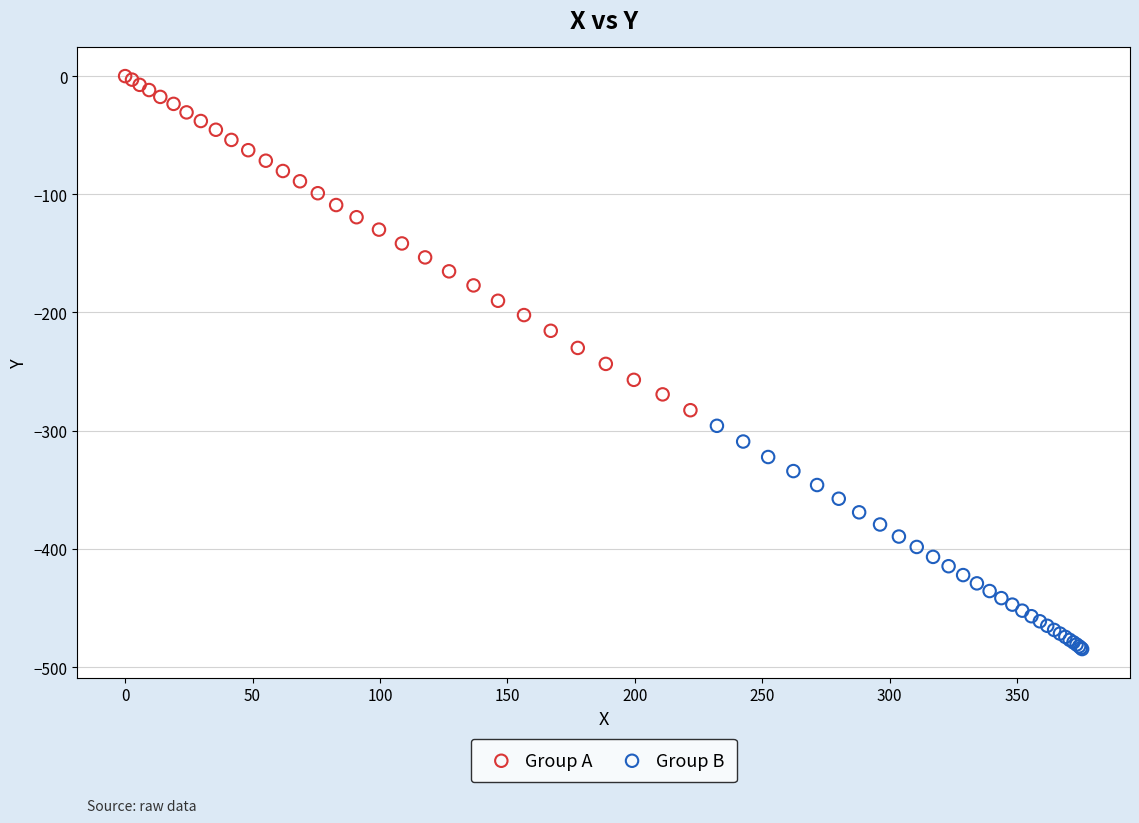

Which series contains the highest Y value?

Group A